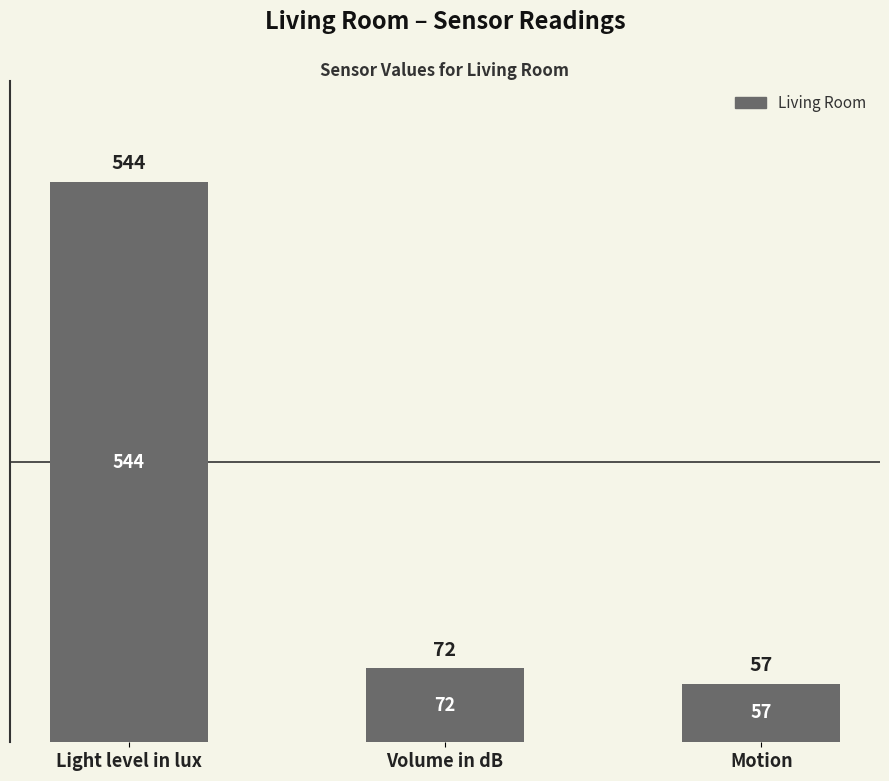

What is the value of the 2nd bar from the left?

72